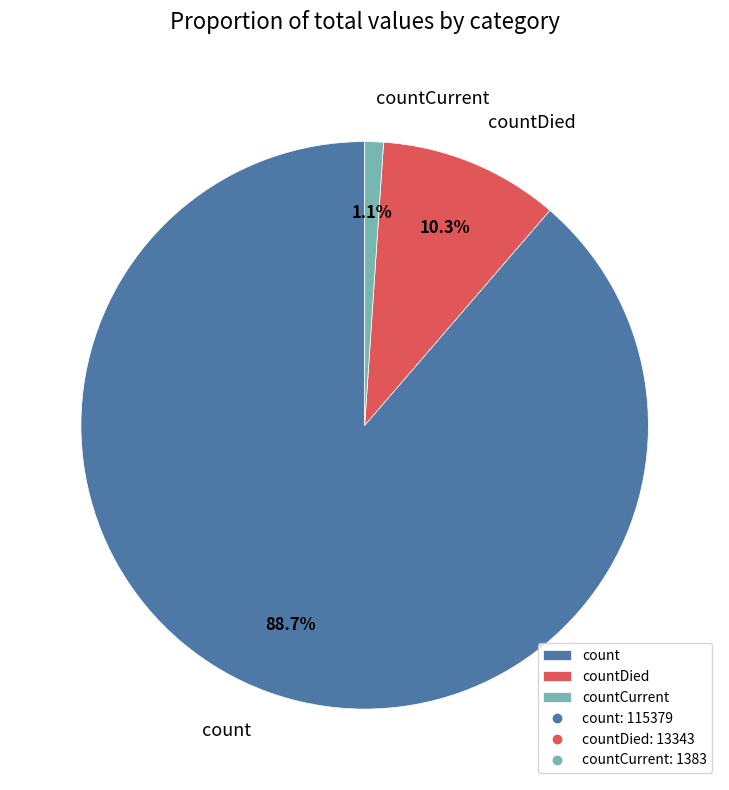

Does countDied represent more than half of the total?

No